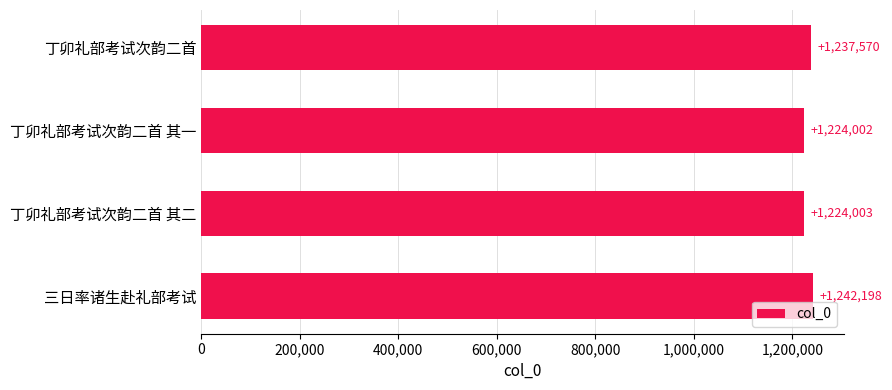

What is the smallest value displayed?

1224002